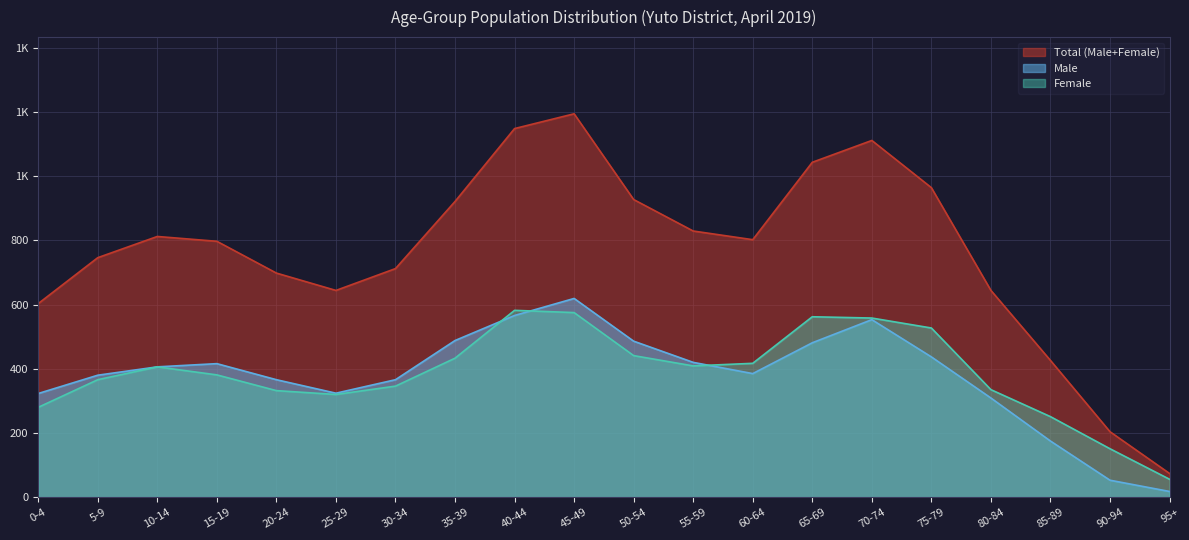

Reading left to right, extract all data points from this chart.

Total (Male+Female): 603	746	812	797	698	644	712	921	1148	1194	927	829	802	1043	1111	964	644	426	204	74
Male: 323	380	406	416	366	324	366	488	566	619	486	420	385	481	553	437	309	175	53	18
Female: 280	366	406	381	332	320	346	433	582	575	441	409	417	562	558	527	335	251	151	56